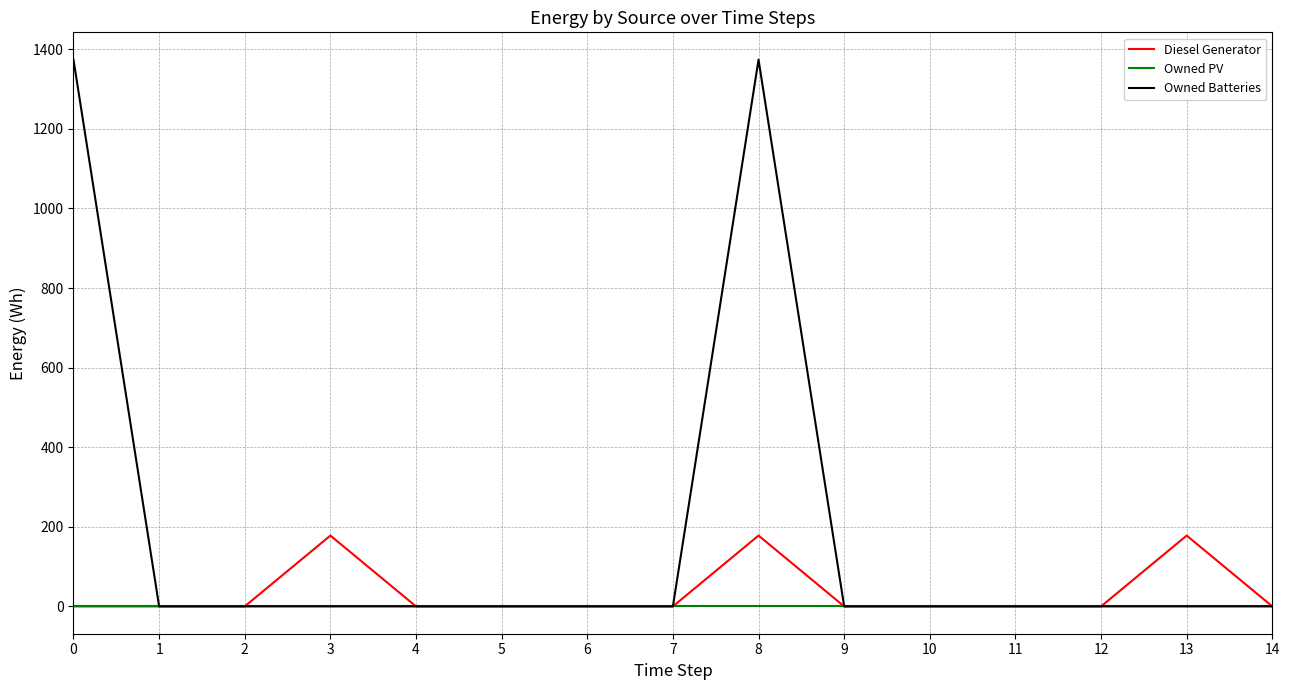

Is it true that Owned Batteries equals 0 at 5?

True